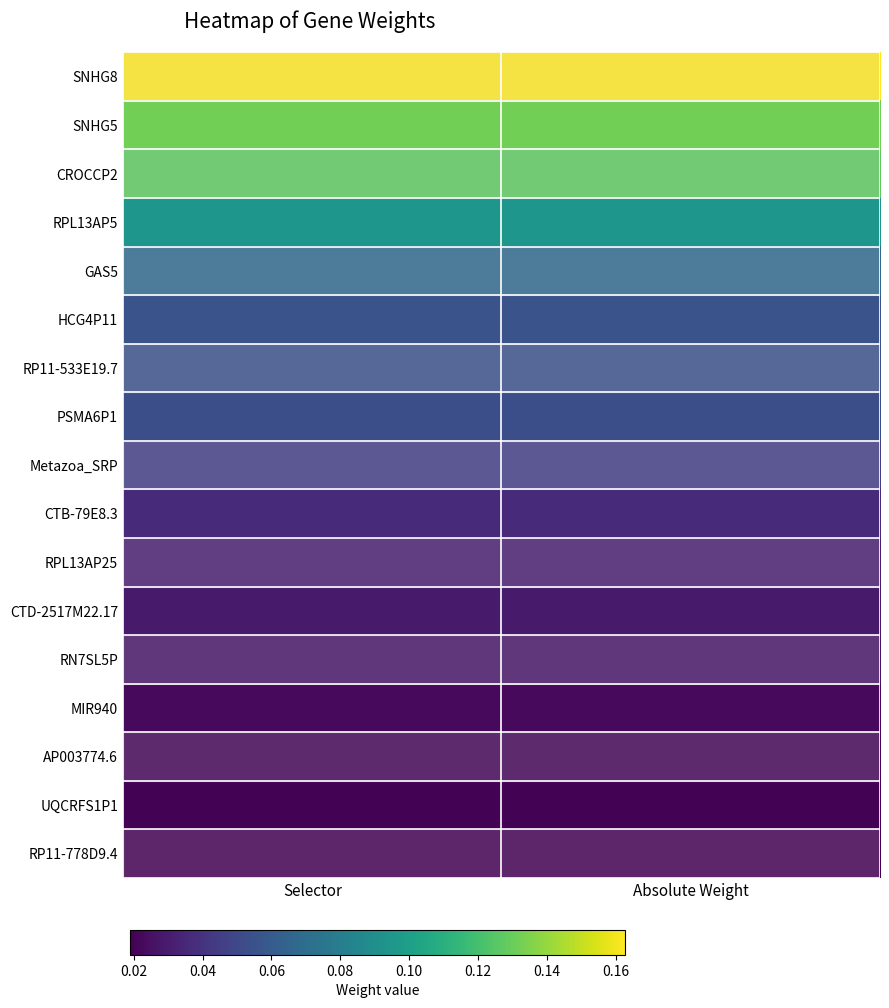

Which has a higher value, Absolute Weight or Selector?

Absolute Weight